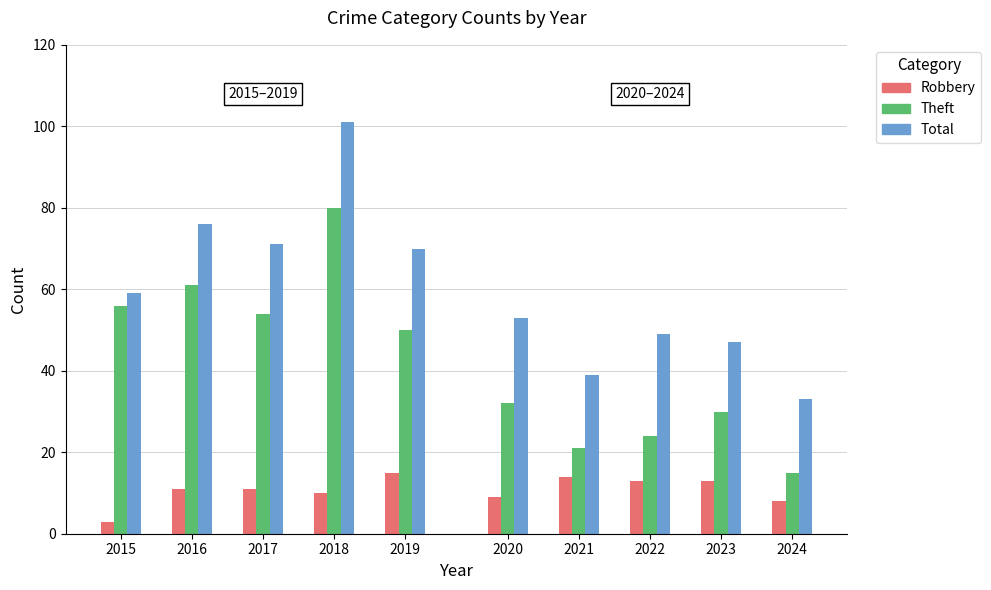

Which label corresponds to the largest value in the chart?

2018